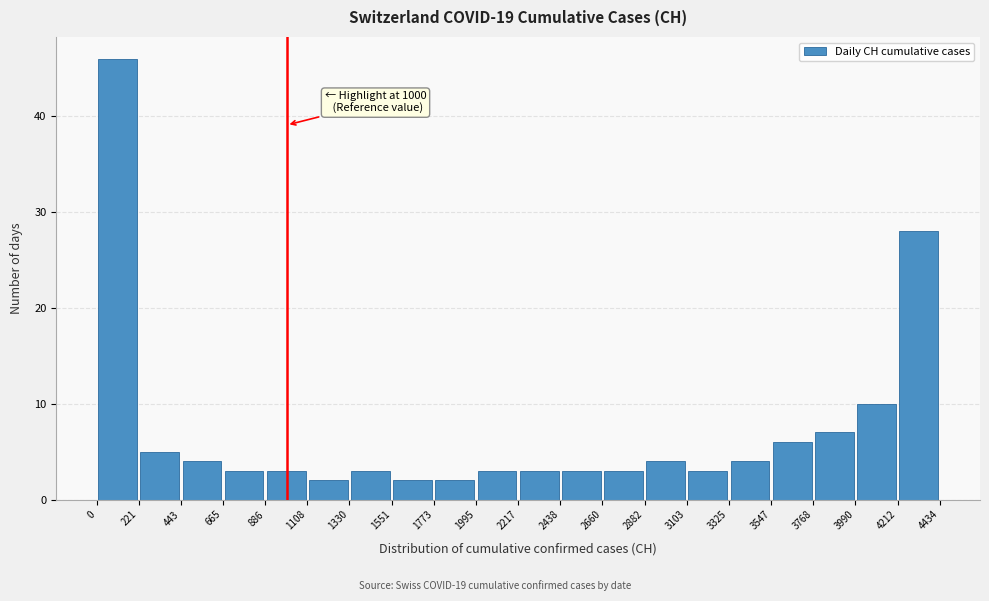

Over which range of the x-axis is the bar tallest?

0 to 221